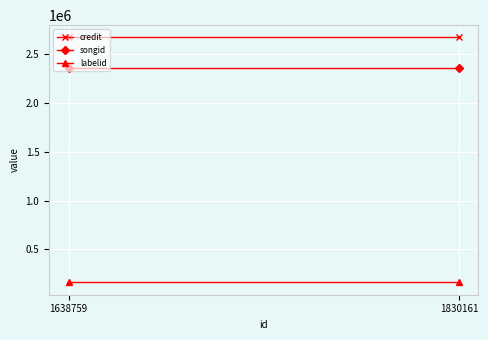

What is the lowest value of the credit series?

2671527